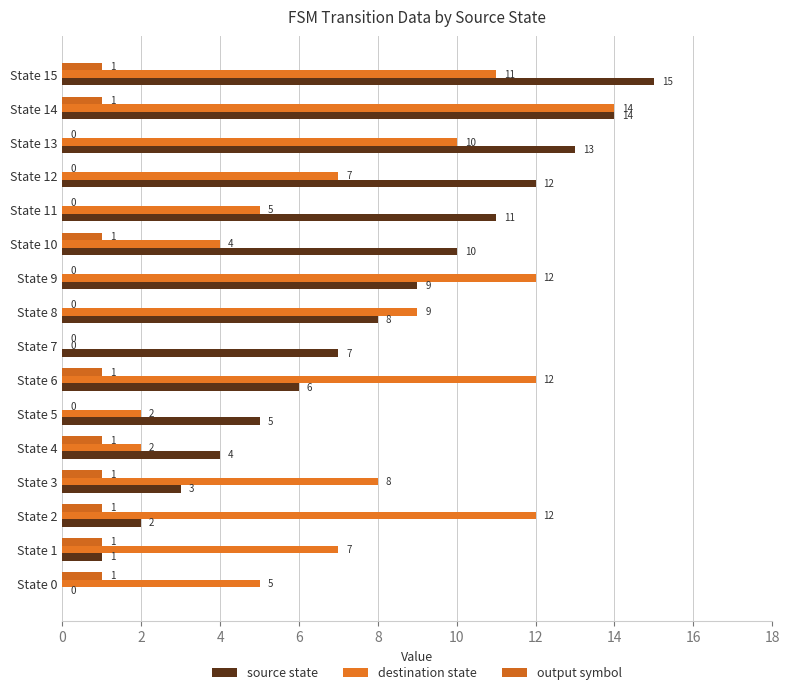

How many positive values does the output symbol series have?

9